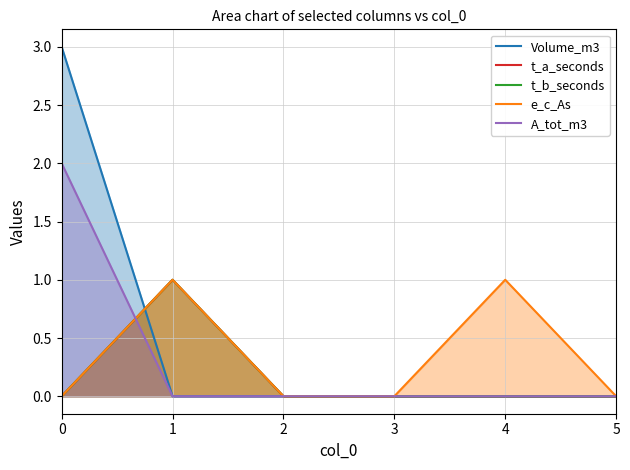

Where do t_b_seconds and A_tot_m3 first cross each other?

0 and 1